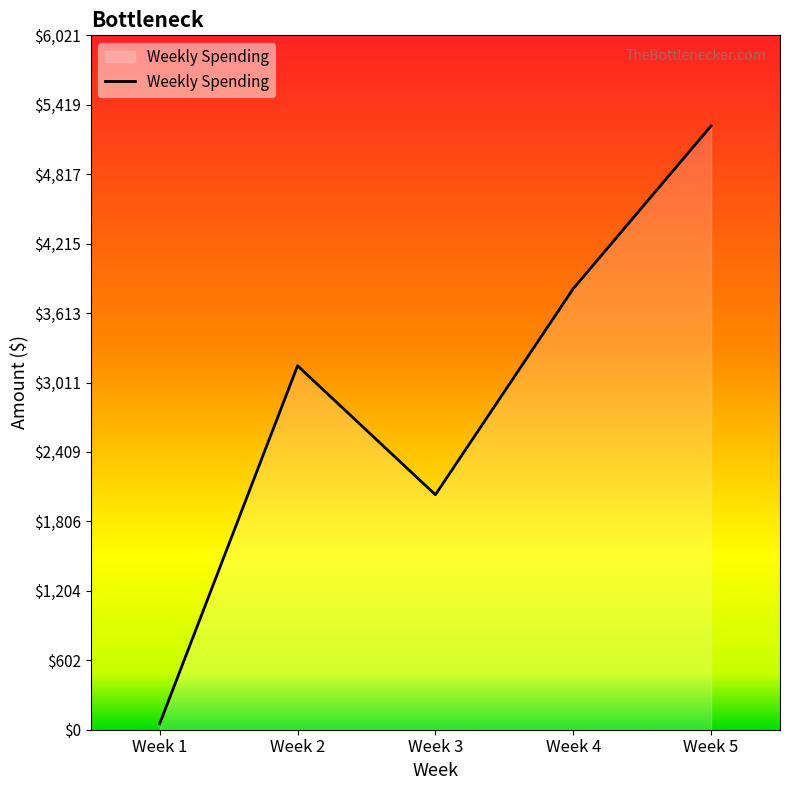

What is the change in value from Week 2 to Week 3?

-1118.4